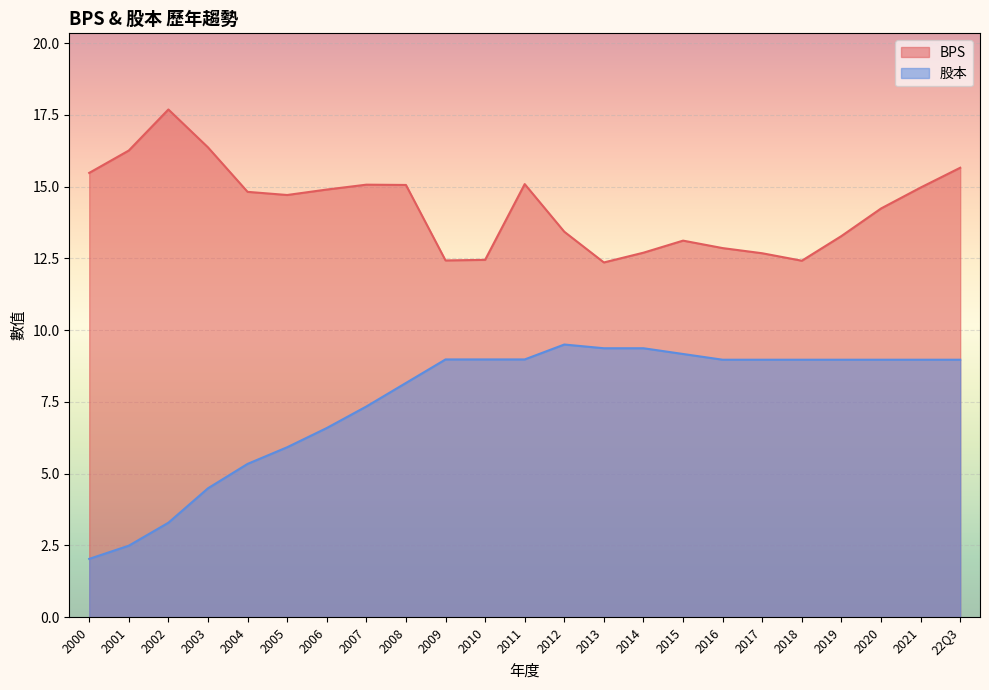

What is the sum of the 股本 values at 2007 and 2012?

16.8